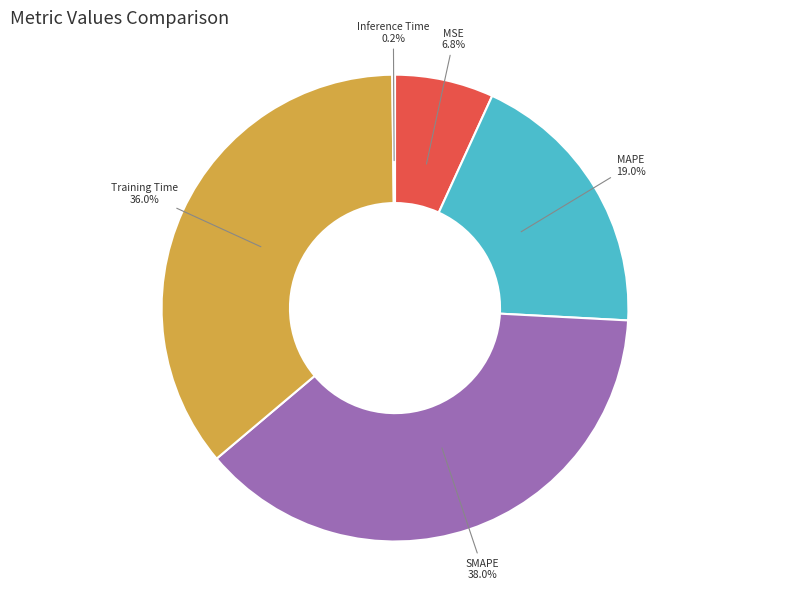

Does any single category account for the majority?

No